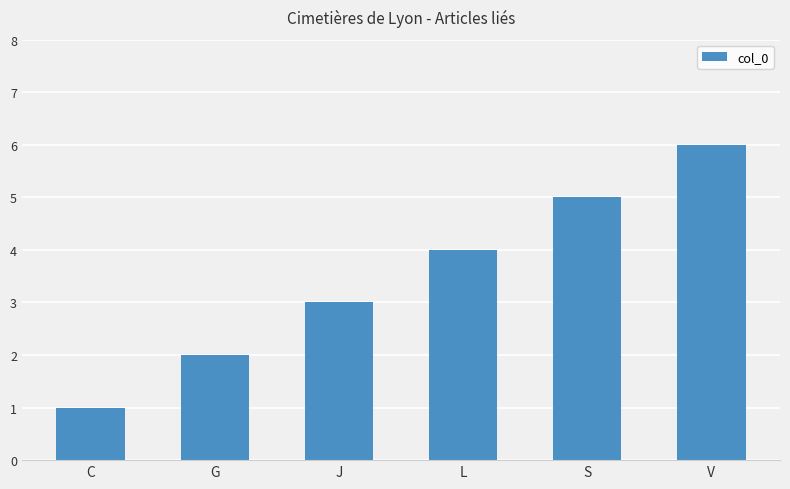

Does the chart contain stacked bars?

No